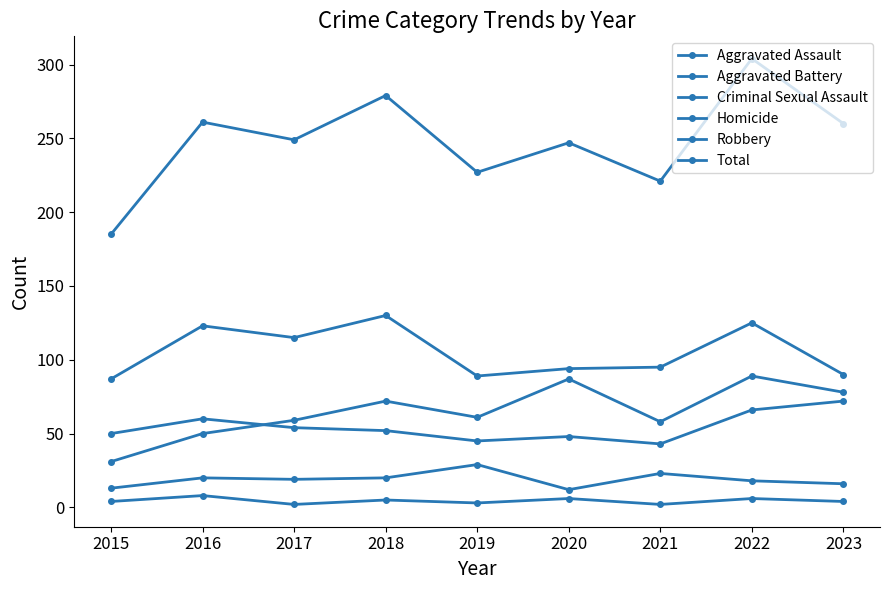

How many distinct data groups are displayed?

6